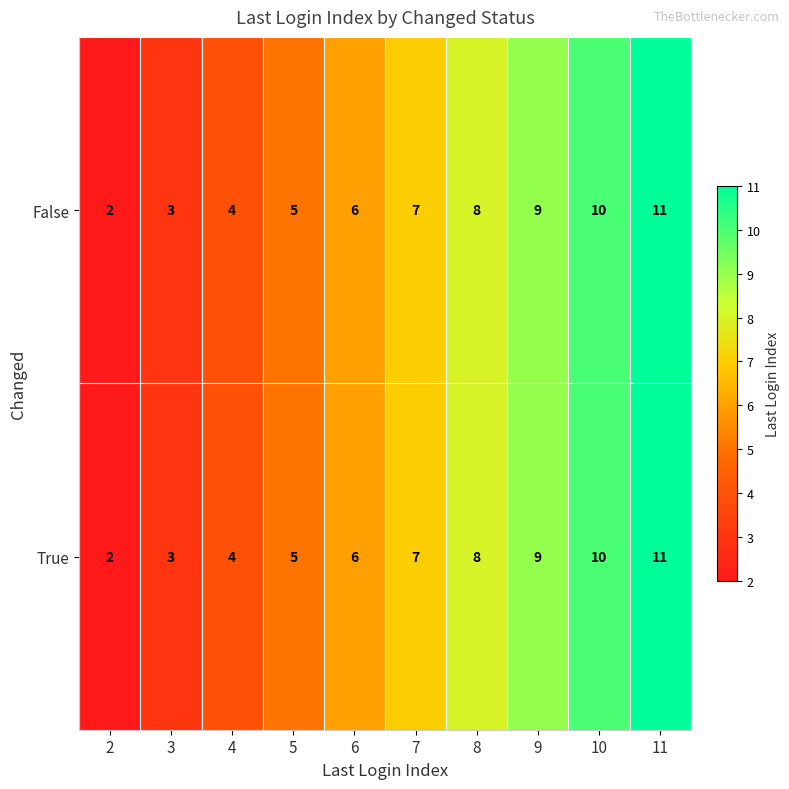

What is the sum of all False values?

65